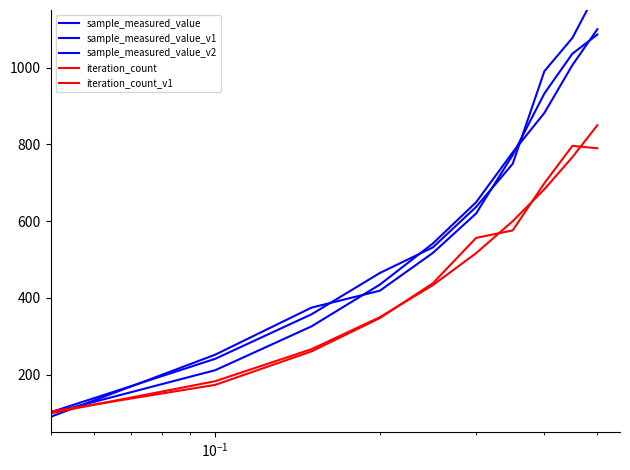

Which series has the largest total across all categories?

sample_measured_value_v1